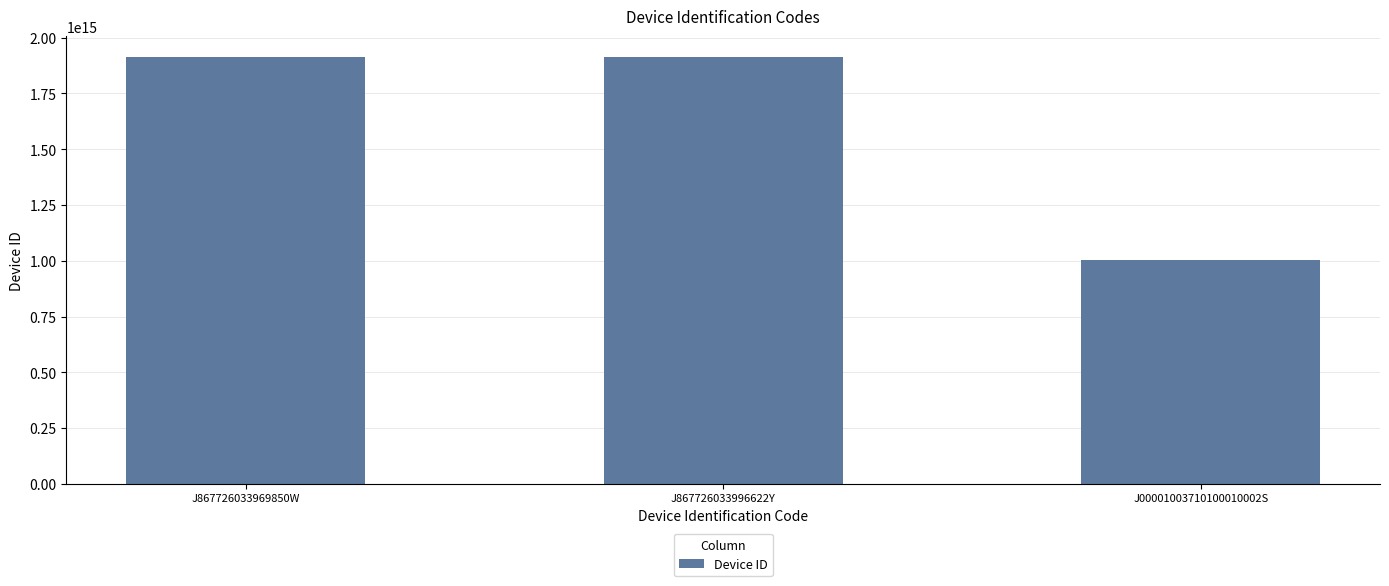

What is the label of the 2nd bar from the right?

J867726033996622Y